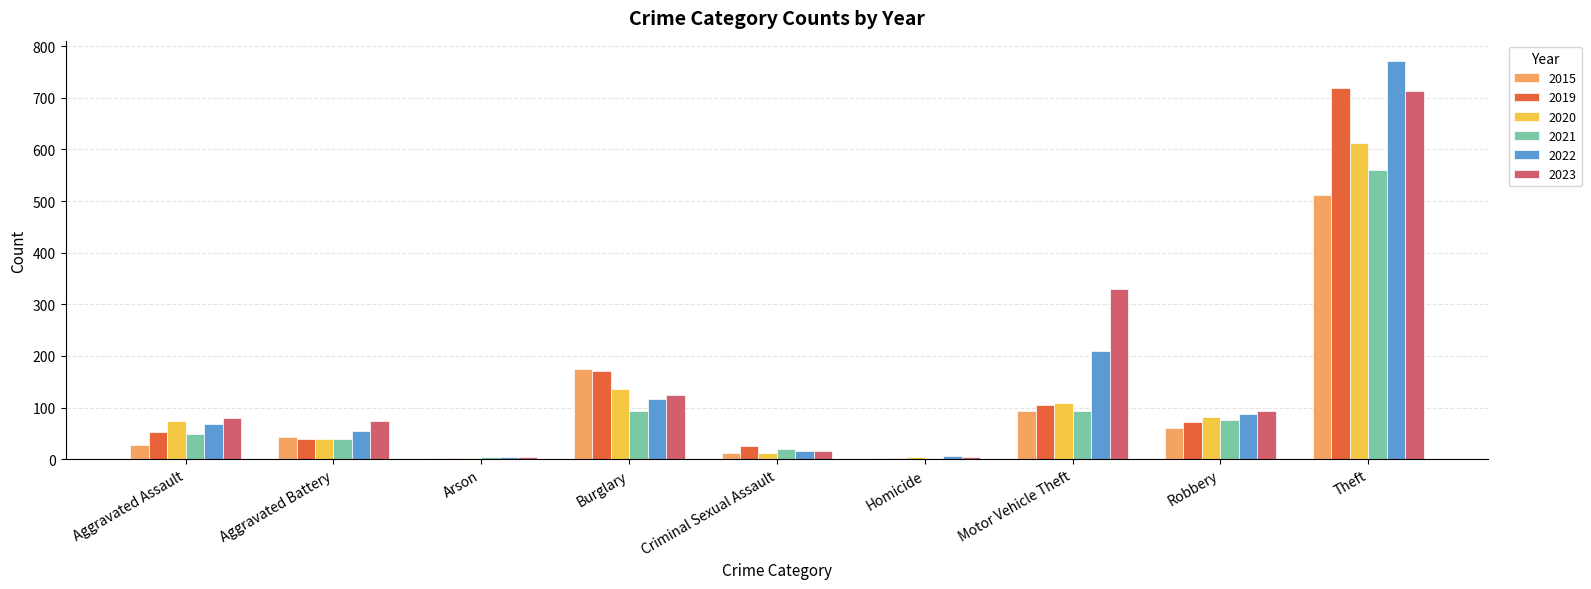

Between Aggravated Assault and Theft, which series saw the biggest shift?

2022